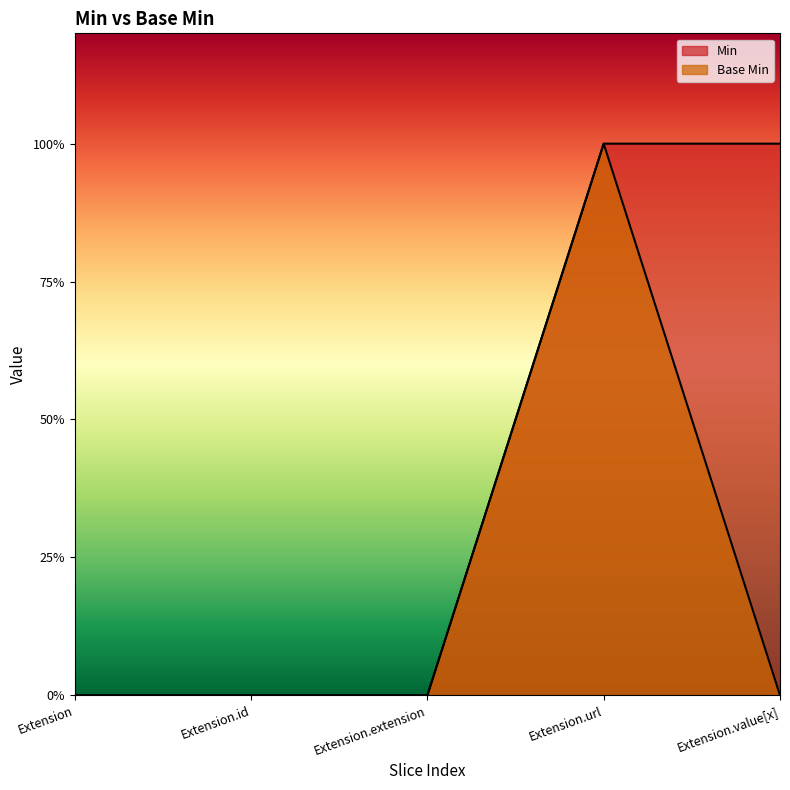

How many lines are shown in the chart?

2